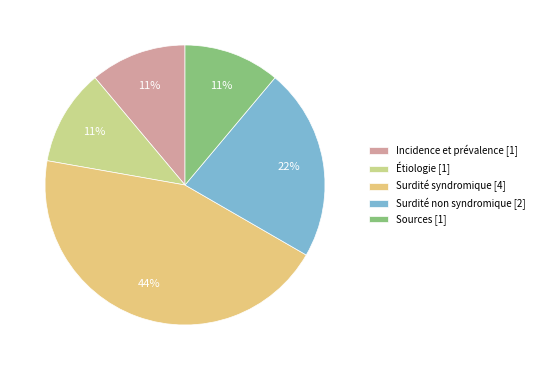

What is the change in value from Incidence et prévalence to Surdité non syndromique?

+1